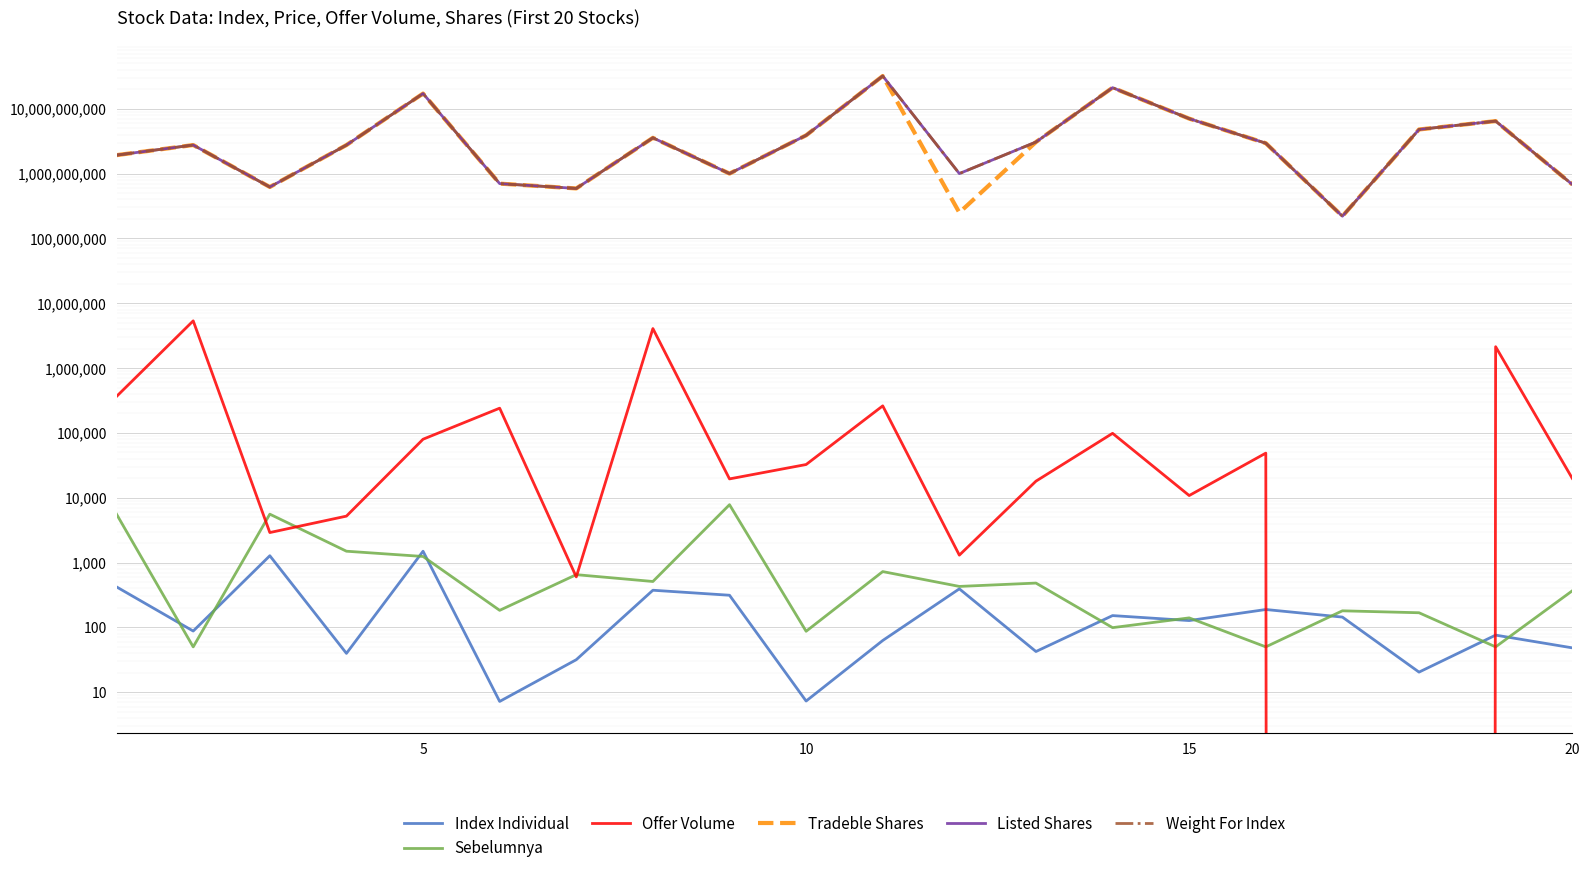

Reading left to right, extract all data points from this chart.

Index Individual: 420.4	87.7	1272.8	39.7	1493.9	7.2	31.7	373.8	312.9	7.3	62.7	392.7	42.4	151.9	127.3	188.5	144.0	20.4	75.9	48.3
Sebelumnya: 5550.0	50.0	5575.0	1495.0	1240.0	183.0	650.0	510.0	7800.0	87.0	725.0	428.0	482.0	99.0	140.0	50.0	180.0	168.0	50.0	366.0
Offer Volume: 365500.0	5346700.0	2900.0	5200.0	79800.0	240400.0	600.0	4066700.0	19500.0	32500.0	261000.0	1300.0	18000.0	98400.0	10800.0	48700.0	0.0	0.0	2133000.0	19900.0
Tradeble Shares: 1924688333.0	2755125000.0	620806680.0	2753165000.0	17150000000.0	700000000.0	589896800.0	3560849376.0	1000000000.0	3889179559.0	31985962000.0	250000000.0	3066660000.0	21129857328.0	7037266148.0	2940000000.0	220000000.0	4787500000.0	6449463636.0	680000000.0
Listed Shares: 1924688333.0	2755125000.0	620806680.0	2753165000.0	17150000000.0	700000000.0	589896800.0	3560849376.0	1000000000.0	3889179559.0	31985962000.0	1000000000.0	3066660000.0	21129857328.0	7037266148.0	2940000000.0	220000000.0	4787500000.0	6449463636.0	680000000.0
Weight For Index: 1924688333.0	2755125000.0	620806680.0	2753165000.0	17150000000.0	700000000.0	589896800.0	3560849376.0	1000000000.0	3889179559.0	31985962000.0	1000000000.0	3066660000.0	21129857328.0	7037266148.0	2940000000.0	220000000.0	4787500000.0	6449463636.0	680000000.0